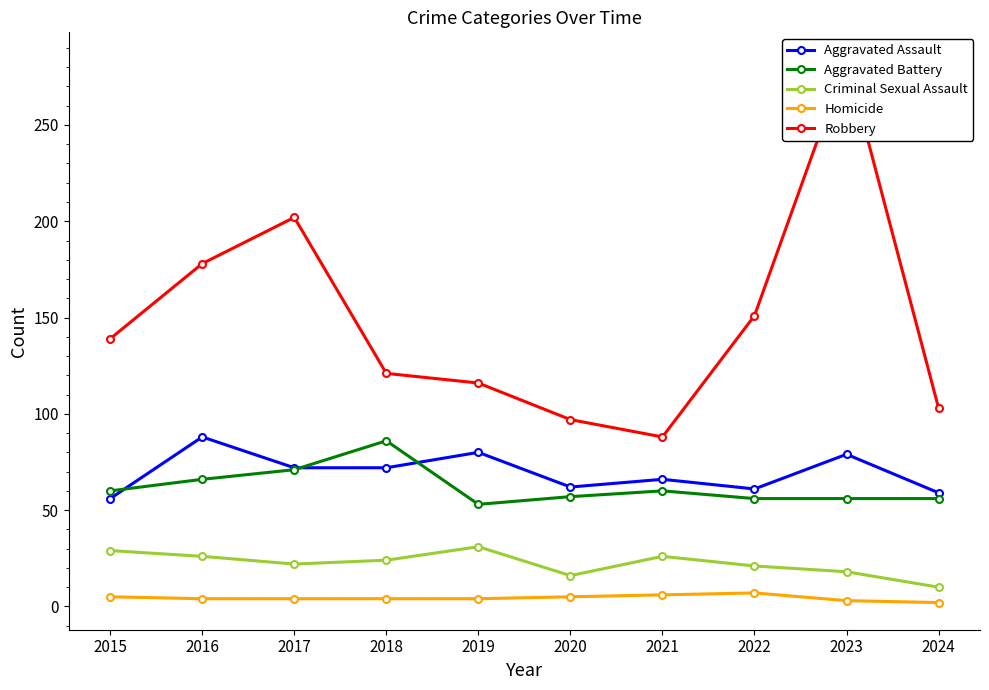

What is the sum of all Aggravated Battery values?

621